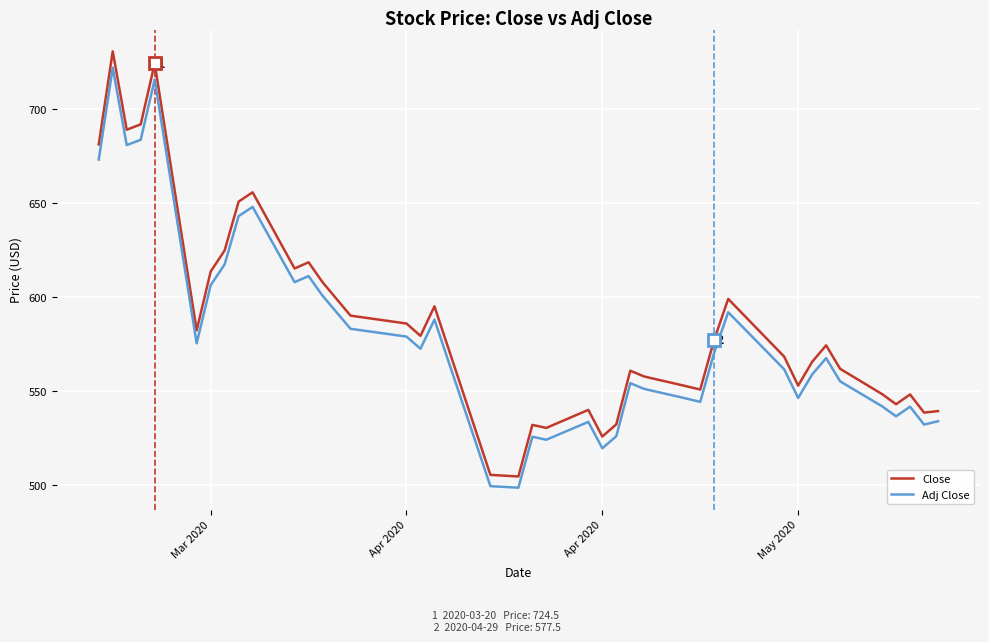

Which series has the largest range (max minus min)?

Close